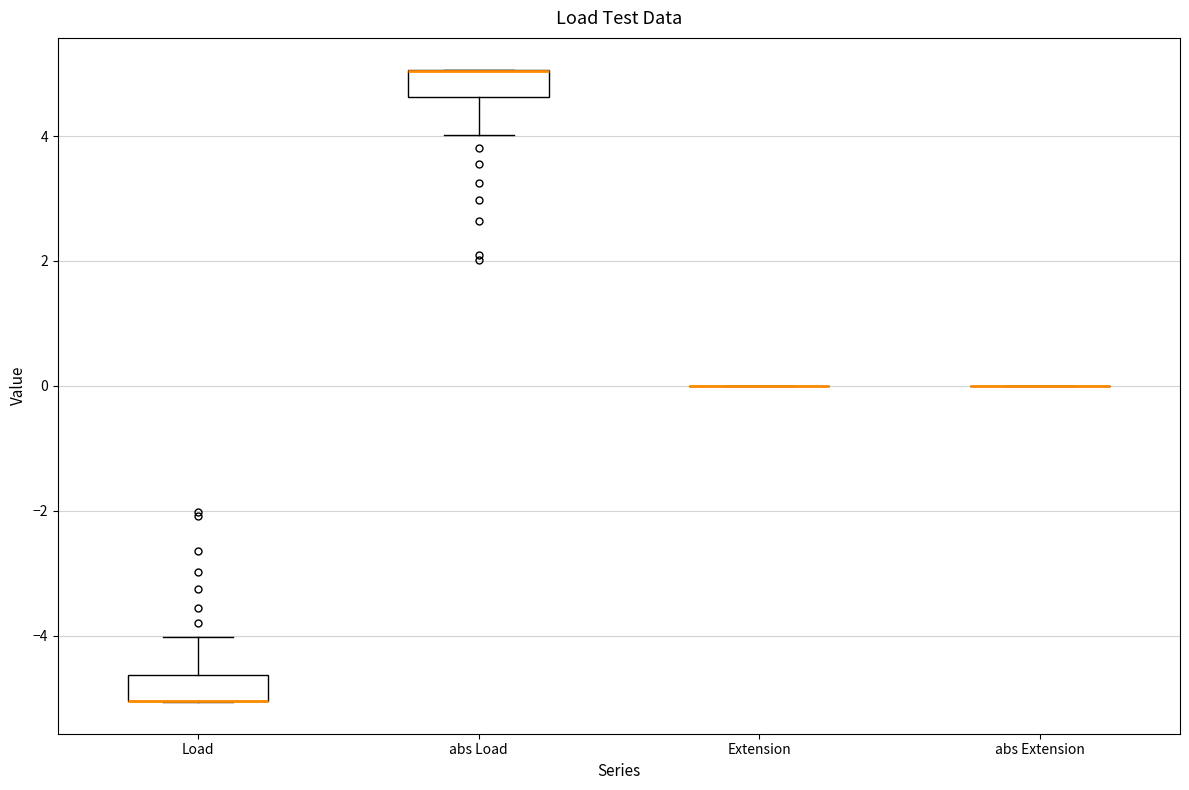

Reading left to right, transcribe this box plot: for each box, give where its median line is, the range the box spans, and where its two whiskers end, as read against the y-axis. The values are not printed on the chart, so give them approximately, as read against the axis.

Load: median -5.0 (drawn on the box's lower edge), box -5.0 to -4.6, whiskers -5.0 to -4.0
abs Load: median 5.0 (drawn on the box's upper edge), box 4.6 to 5.0, whiskers 4.0 to 5.0
Extension: box collapsed to a line at 0.0, whiskers 0.0 to 0.0
abs Extension: box collapsed to a line at 0.0, whiskers 0.0 to 0.0